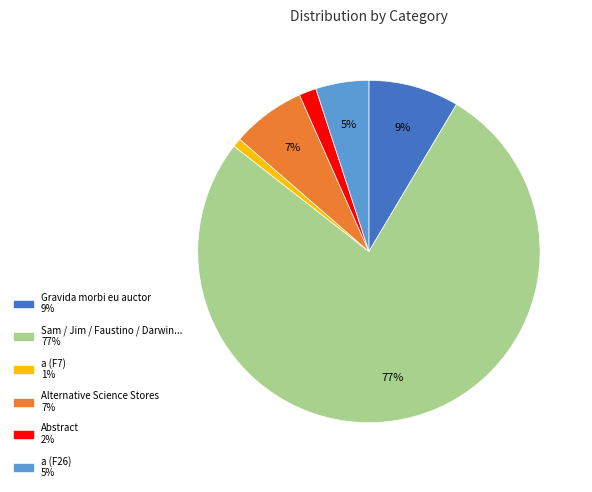

Does any single category account for the majority?

Yes